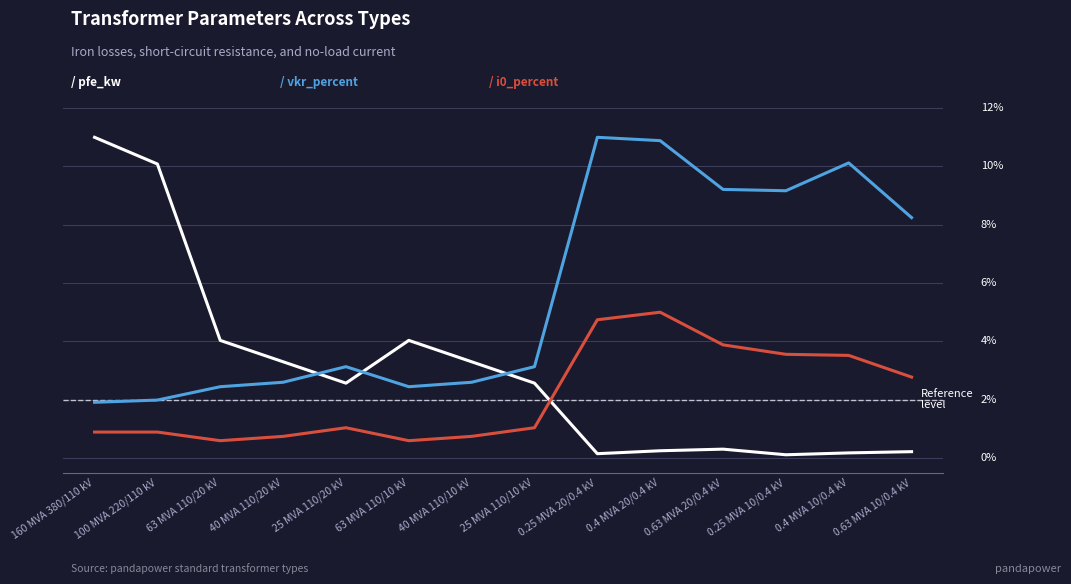

Is it true that i0_percent (normalised) equals 3.9 at 0.63 MVA 20/0.4 kV?

True